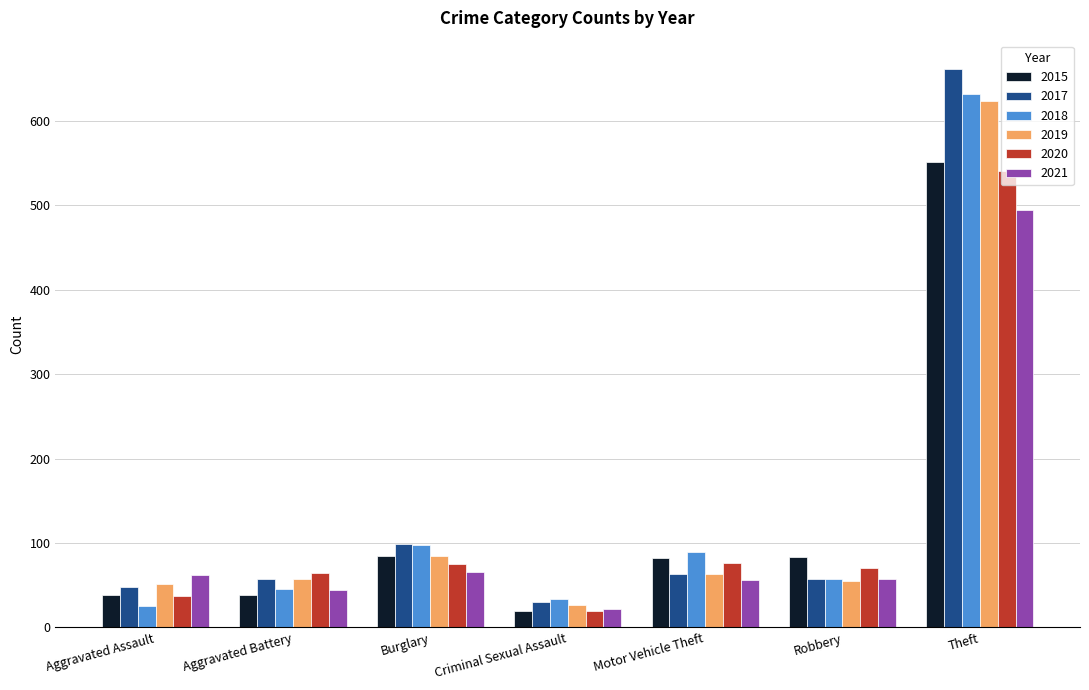

What is the difference between the 2020 values at Theft and Burglary?

466